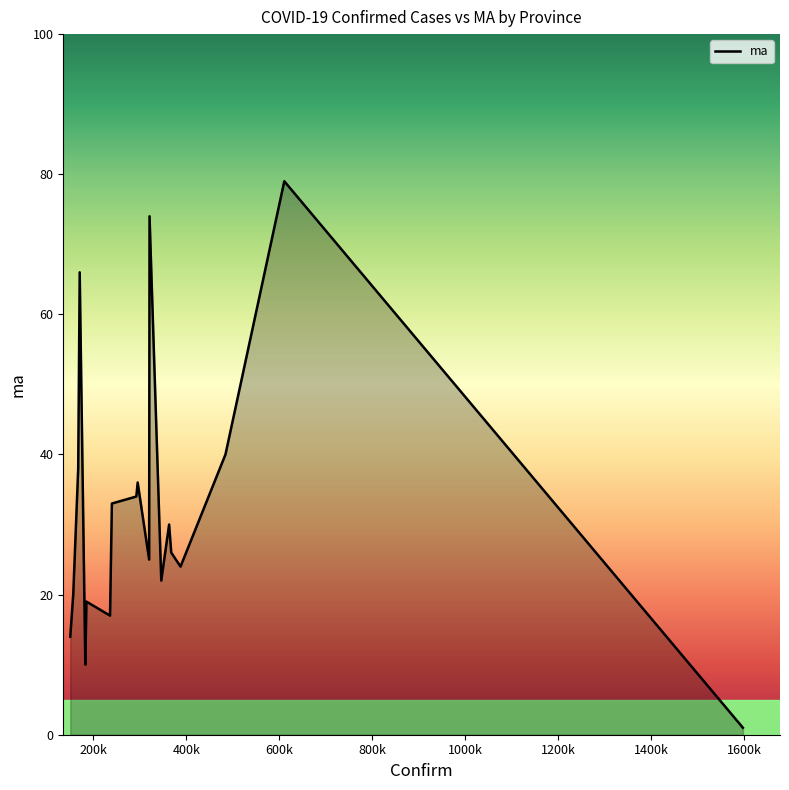

What is the greatest value displayed?

79